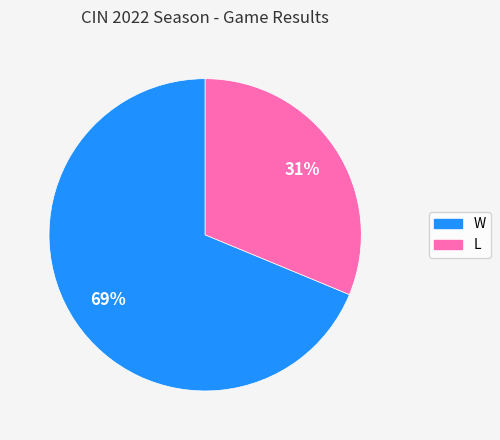

Is there a majority slice in this chart?

Yes